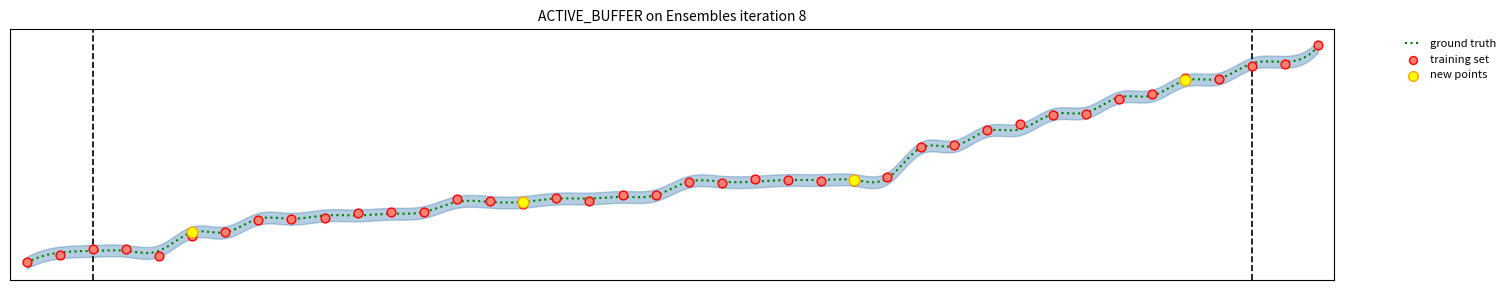

Between 7010 and 6209, which is larger?

7010